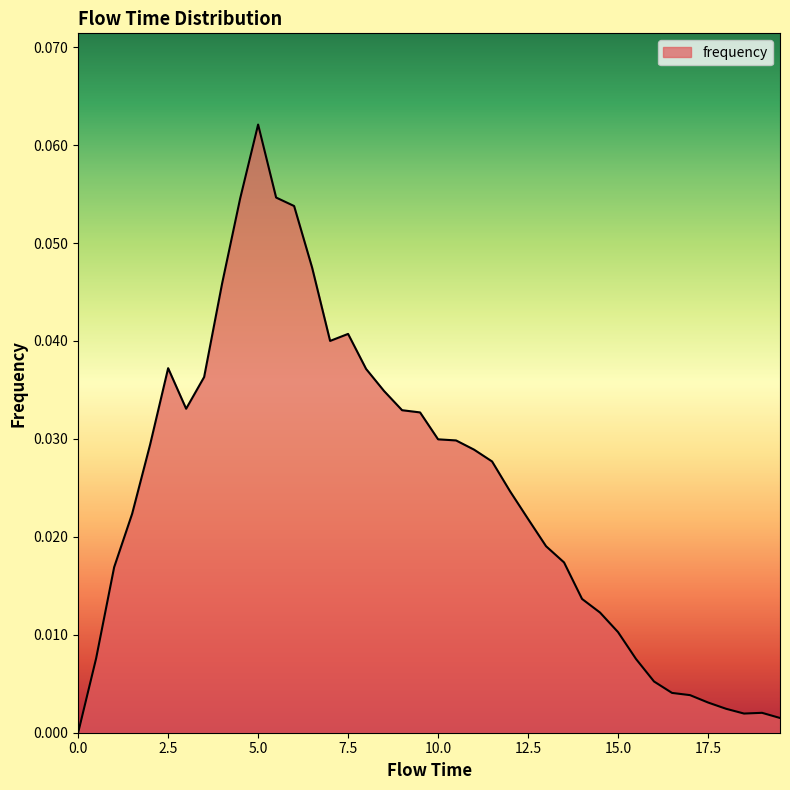

How many lines are shown in the chart?

1